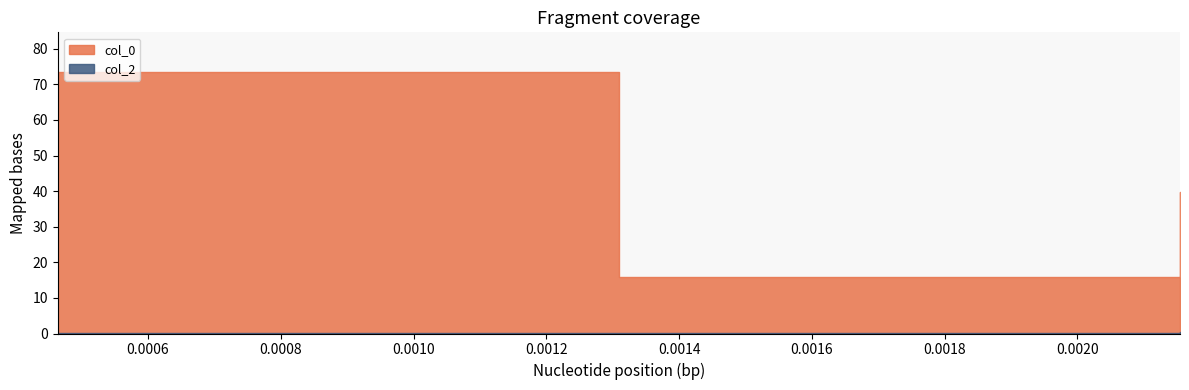

At which label does col_2 reach its peak?

0.002154434690031882